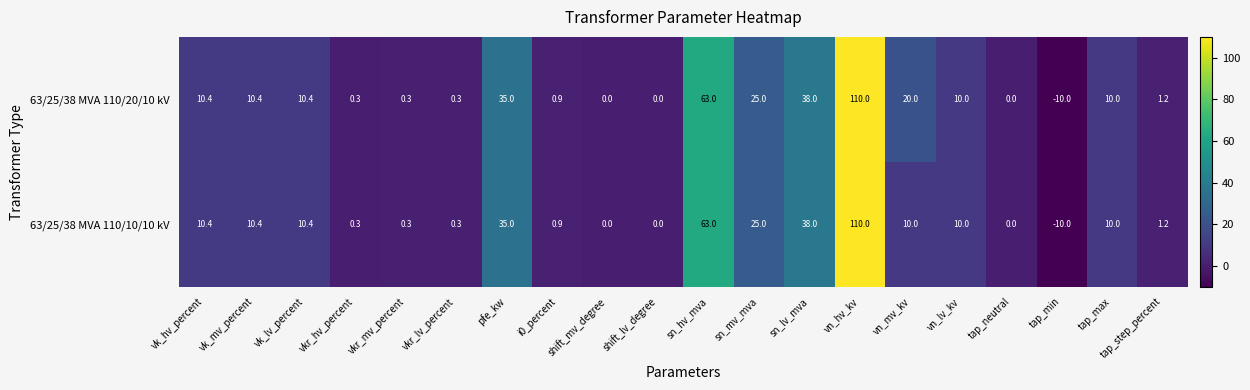

Which series has the largest total across all categories?

63/25/38 MVA 110/20/10 kV